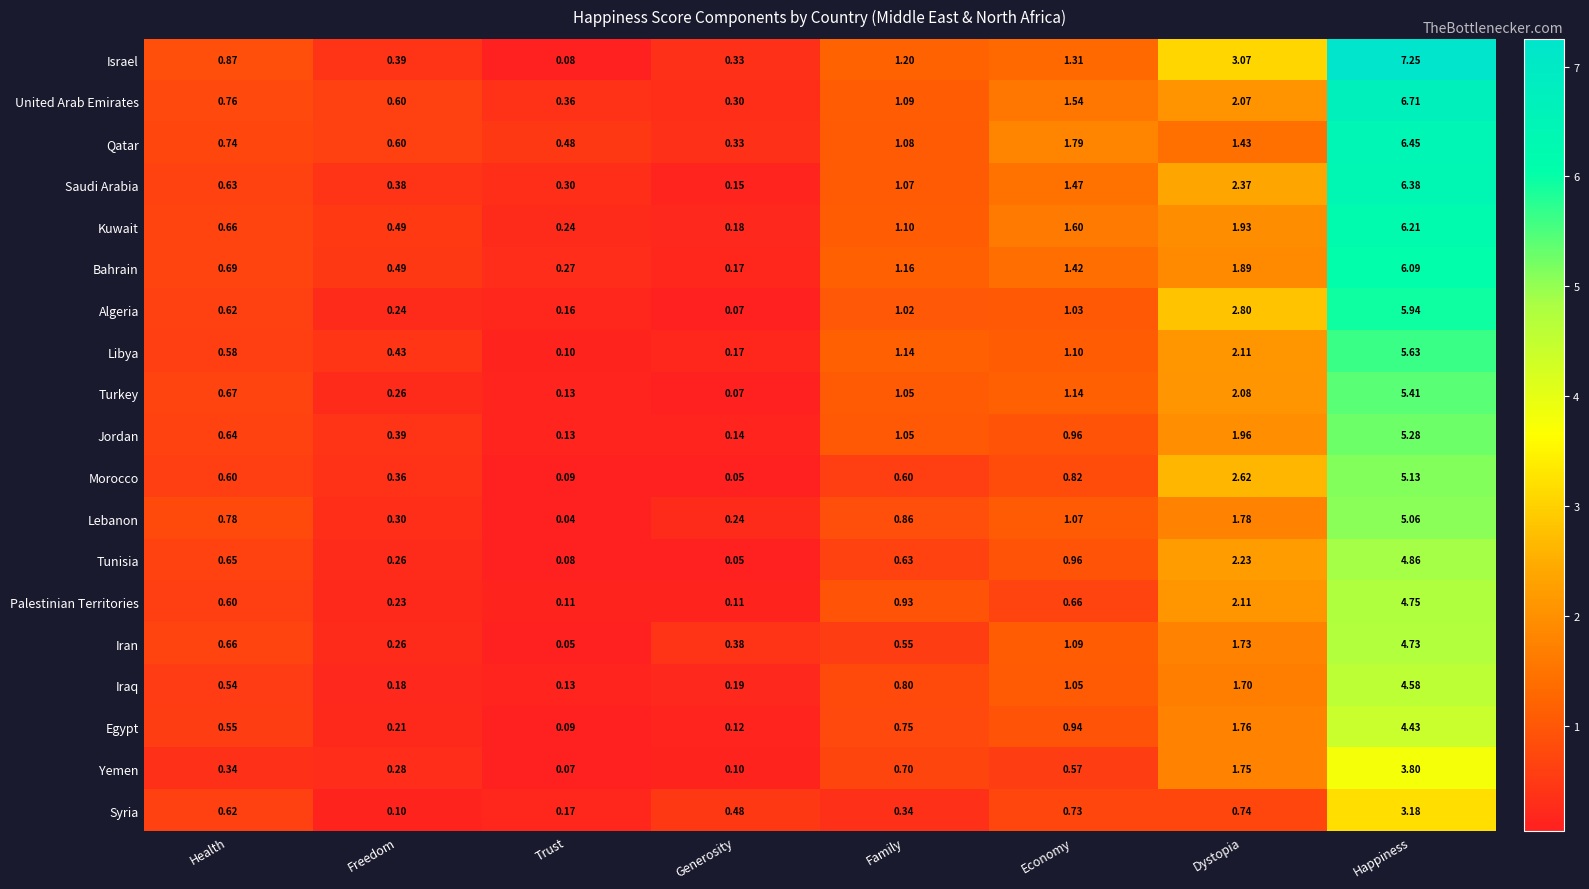

Between Trust and Economy, which series saw the biggest shift?

Kuwait